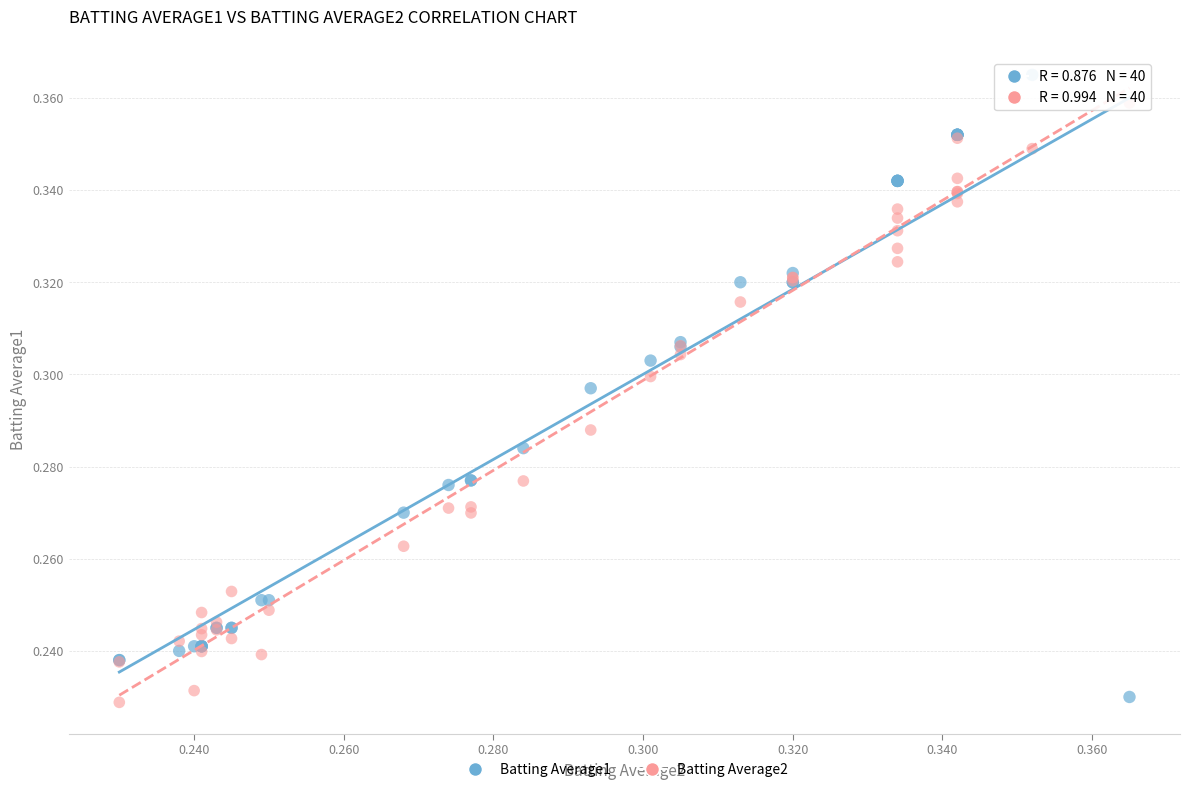

Which series contains the highest Y value?

Batting Average1